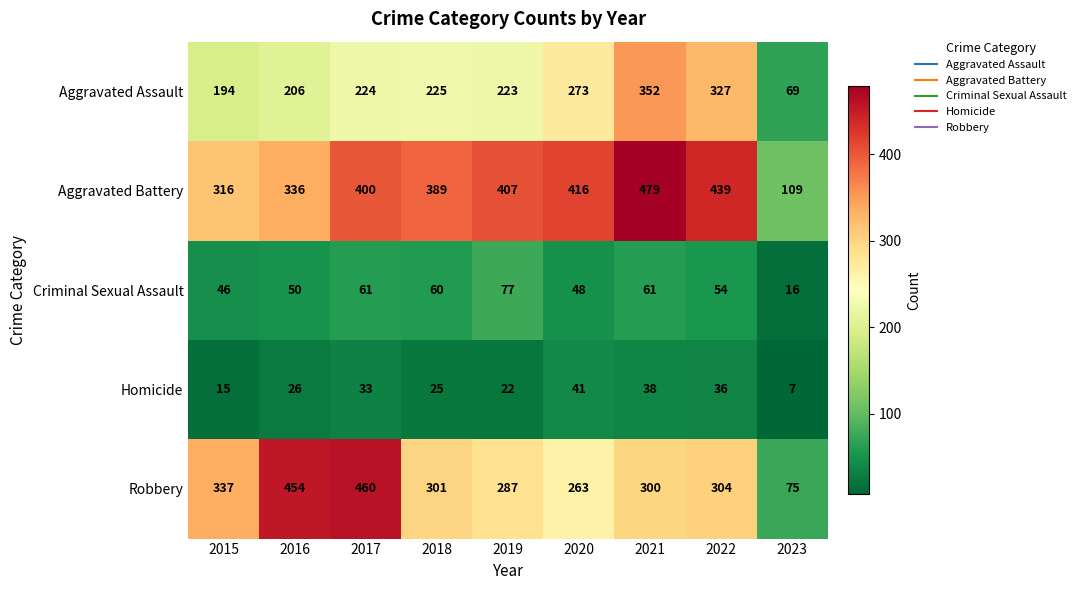

Is it true that Homicide equals 7 at 2023?

True